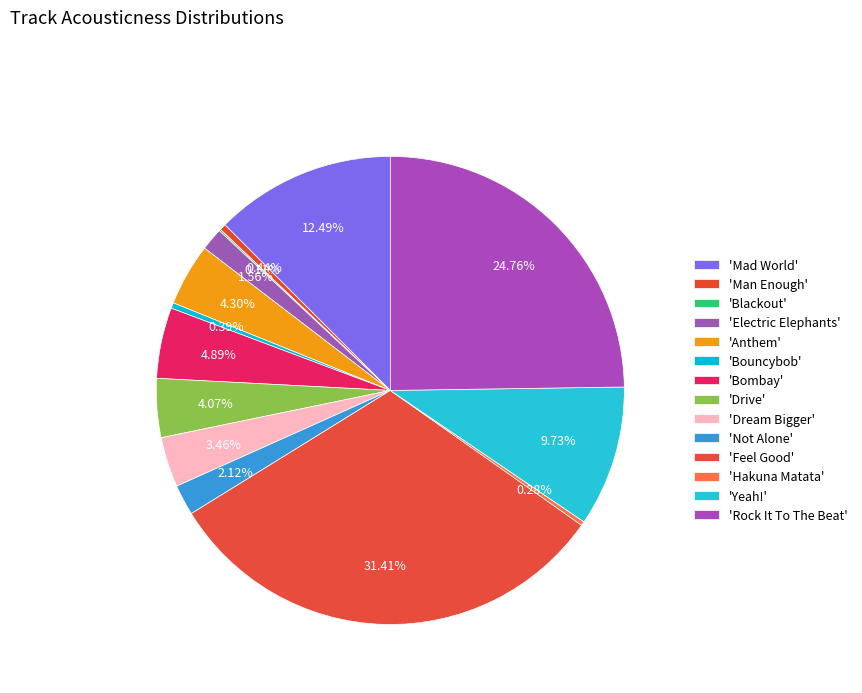

To the nearest percent, what is the average slice percentage?

7%